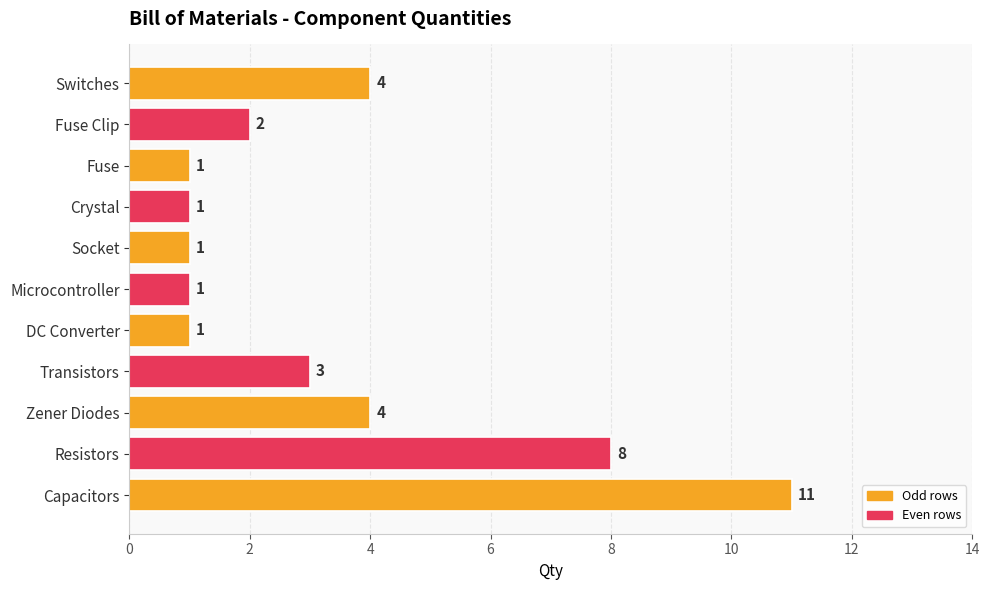

What is the difference between the second highest and minimum values?

7